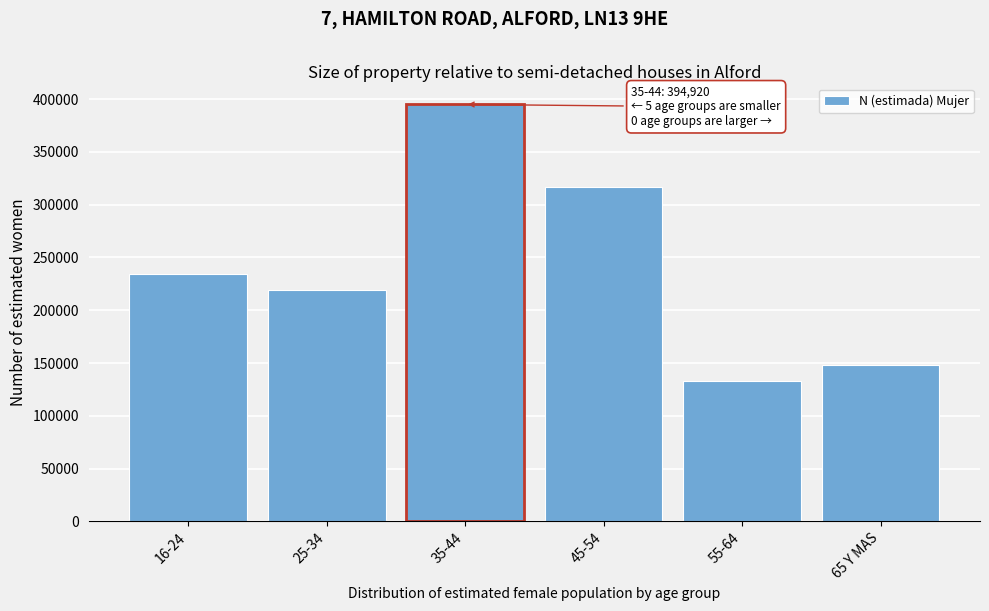

Reading left to right, extract all data points from this chart.

16-24=233916	25-34=219000	35-44=394920	45-54=316283	55-64=132862	65 Y MAS=147885